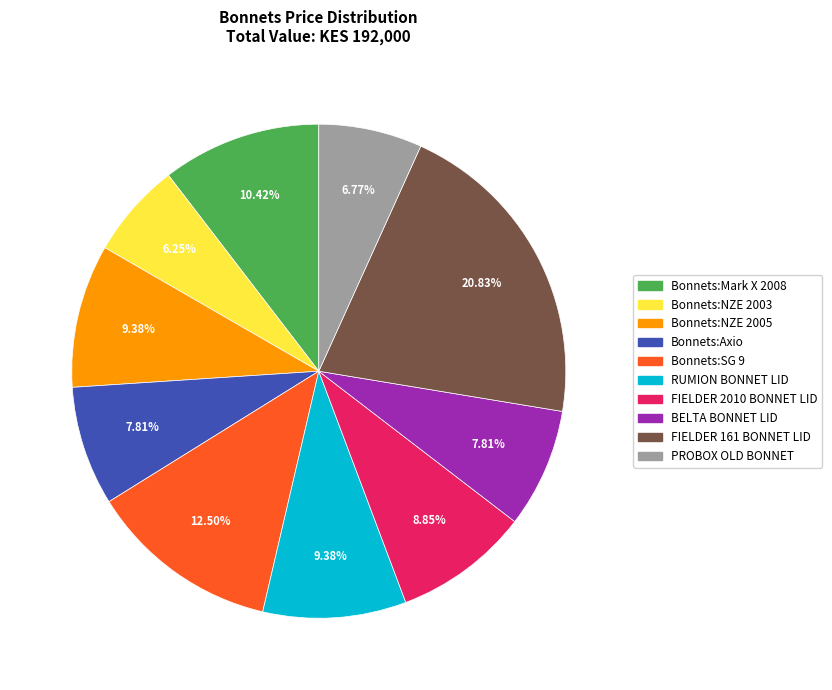

Count the number of slices in the pie.

10